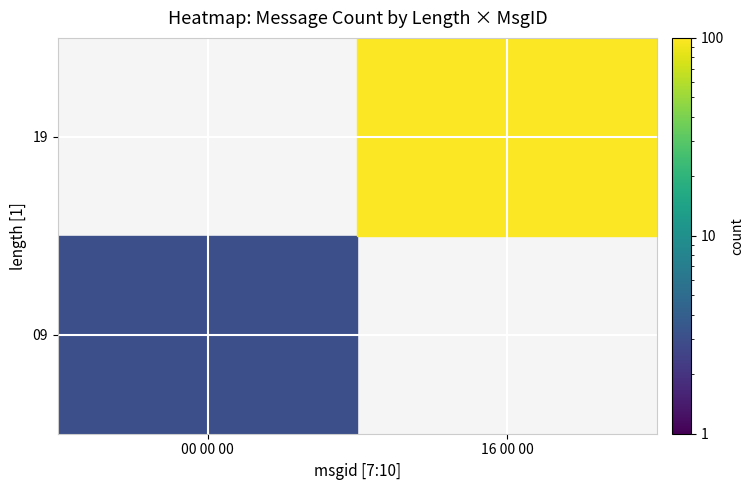

Rank the series by their average value, from lowest to highest.

09, 19